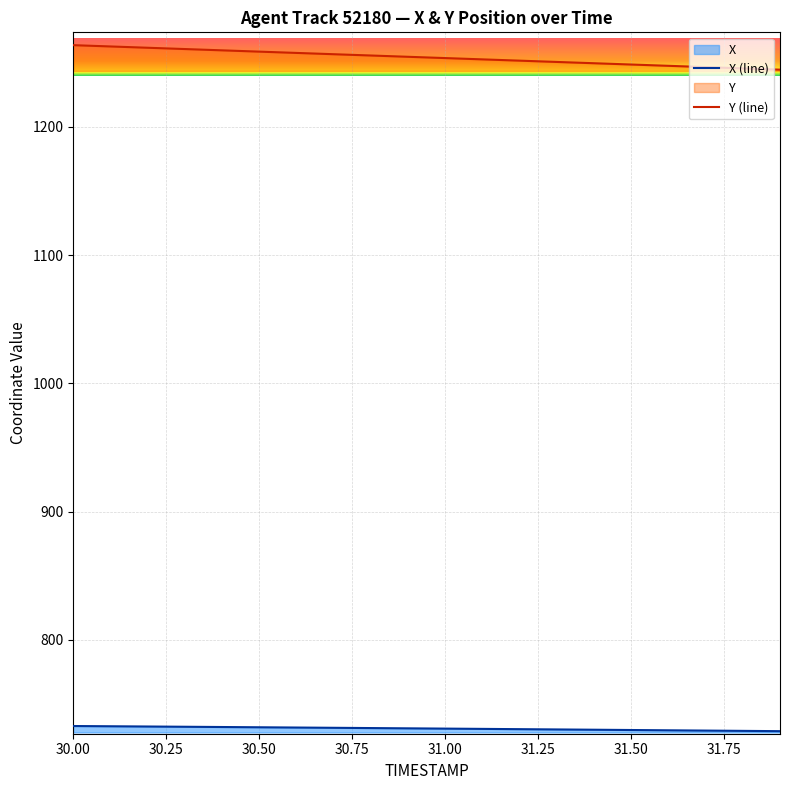

The Y (line) series shows 1253.6 at 31.00. True or false?

True